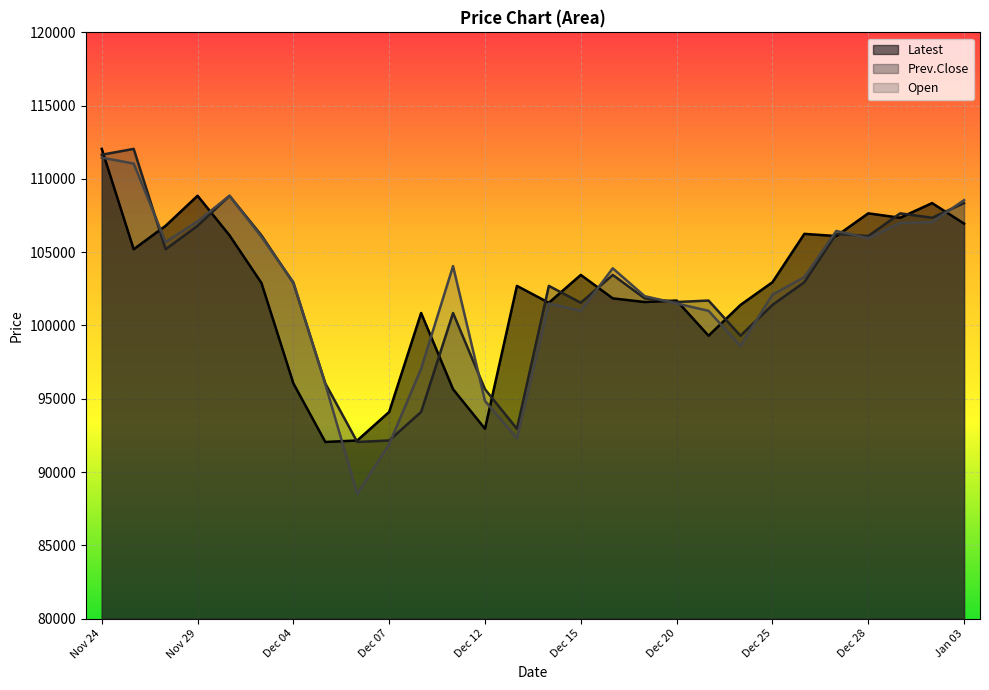

What is the maximum value shown in the chart?

112050